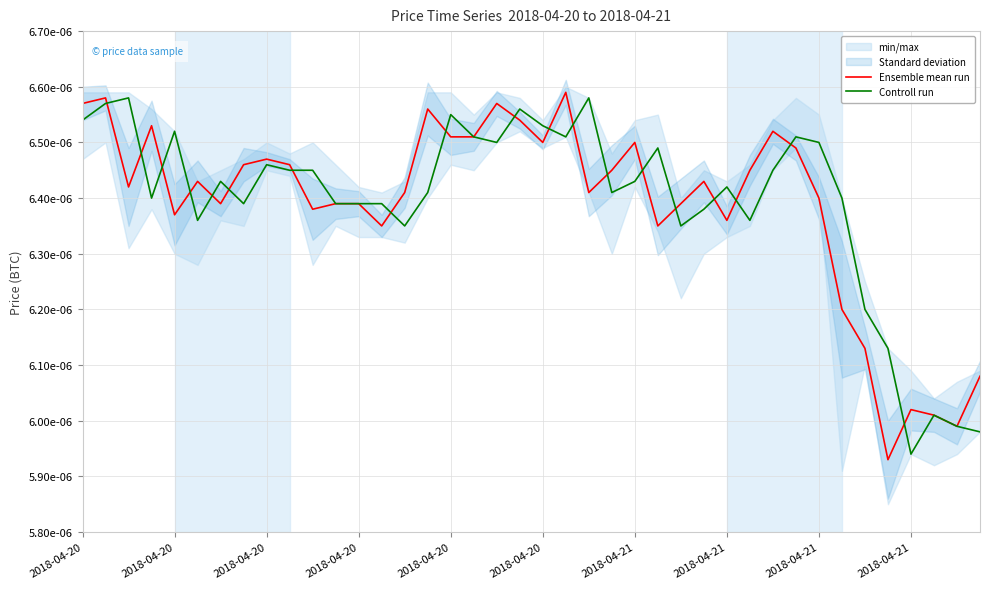

Is this an area chart (filled region under the line)?

No